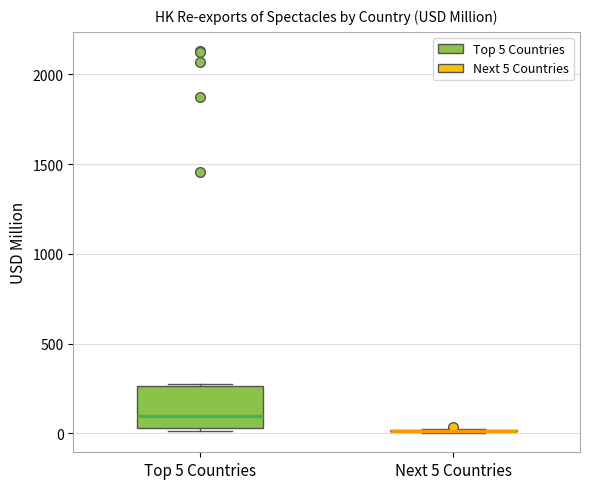

Reading left to right, transcribe this box plot: for each box, give where its median line is, the range the box spans, and where its two whiskers end, as read against the y-axis. The values are not printed on the chart, so give them approximately, as read against the axis.

Top 5 Countries: median 100, box 50 to 250, whiskers 0 to 300
Next 5 Countries: box collapsed to a line at 0, whiskers 0 to 0